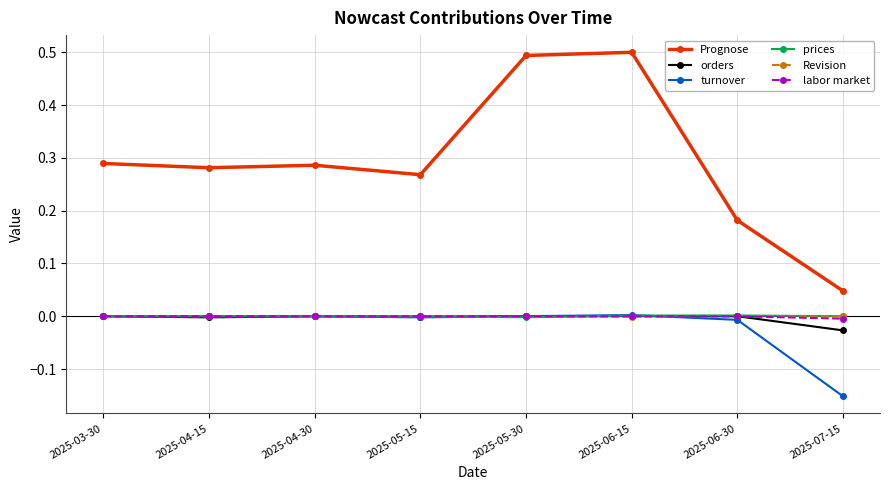

Is the value of prices at 2025-05-15 greater than the value of Prognose at 2025-04-30?

No